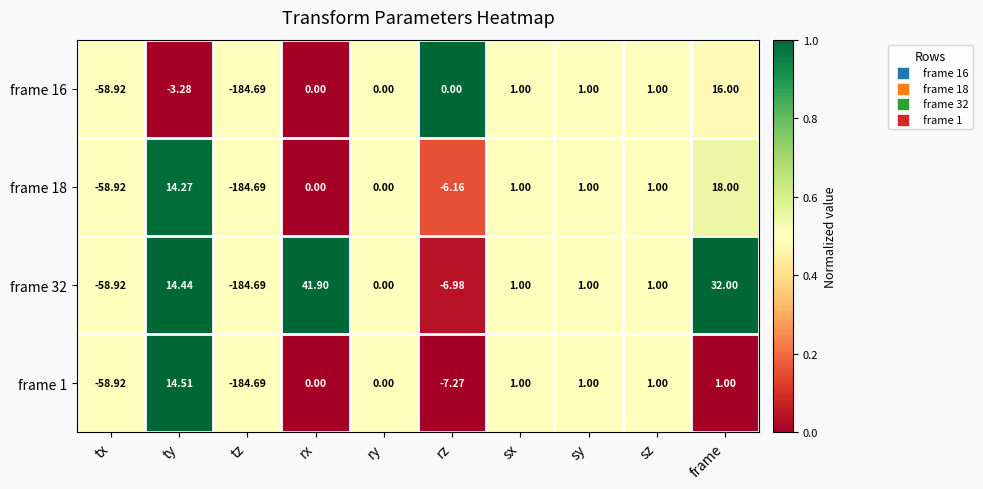

At which category is the sum across all series the highest?

frame